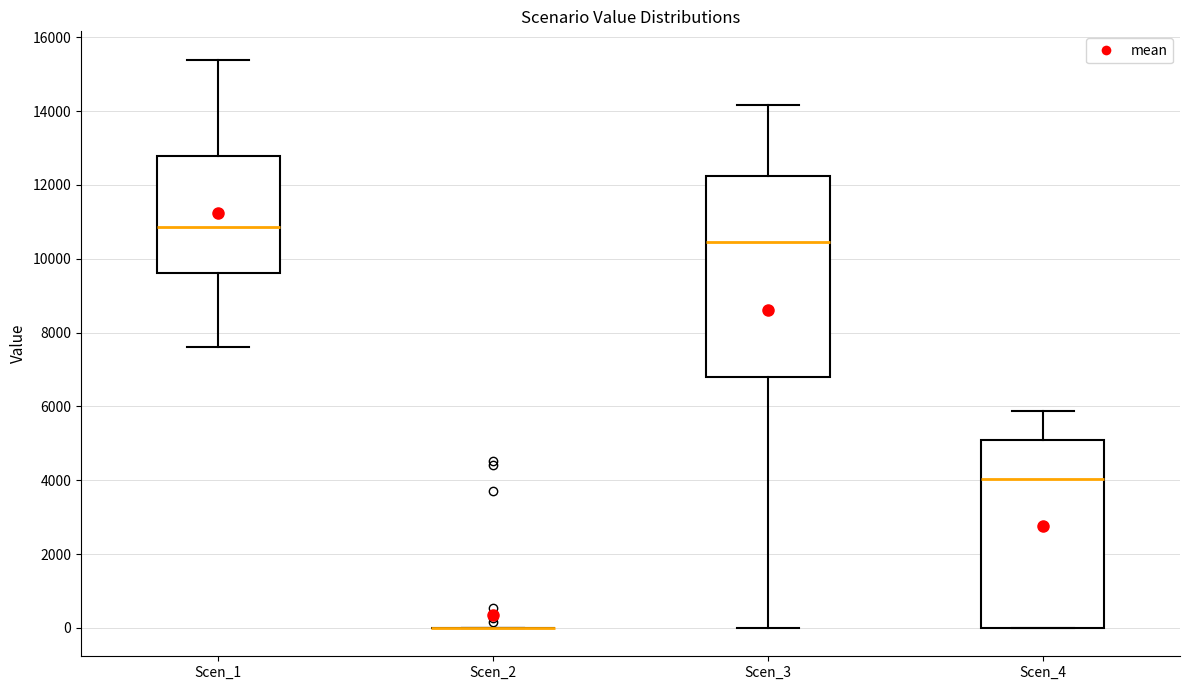

Reading left to right, transcribe this box plot: for each box, give where its median line is, the range the box spans, and where its two whiskers end, as read against the y-axis. The values are not printed on the chart, so give them approximately, as read against the axis.

Scen_1: median 10800, box 9600 to 12800, whiskers 7600 to 15400
Scen_2: box collapsed to a line at 0, whiskers 0 to 0
Scen_3: median 10400, box 6800 to 12200, whiskers 0 to 14200
Scen_4: median 4000, box 0 to 5000, whiskers 0 to 5800